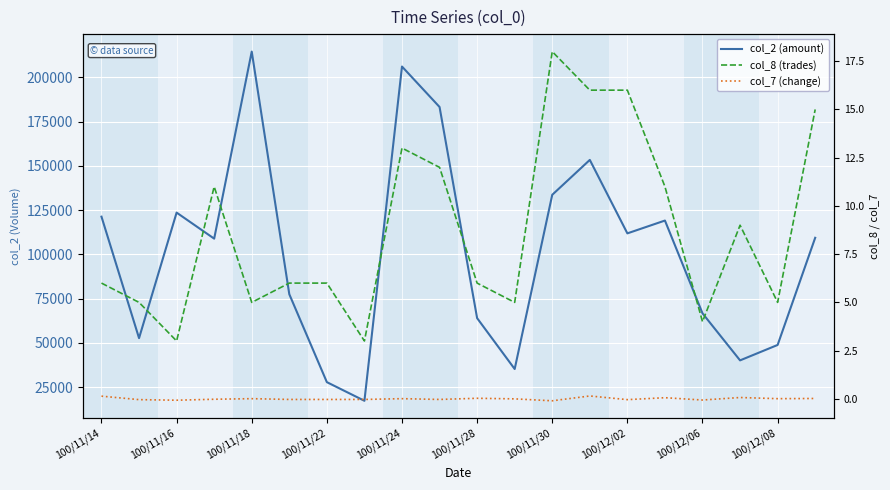

At how many categories does at least one series exceed 168801?

3